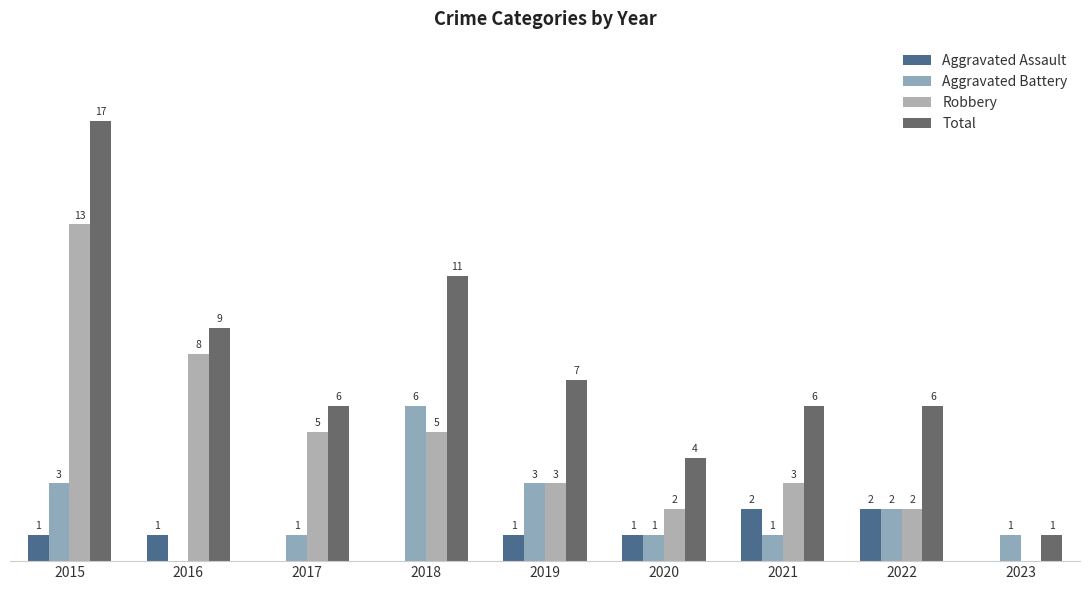

Which has a higher value, 2019 or 2023?

2019